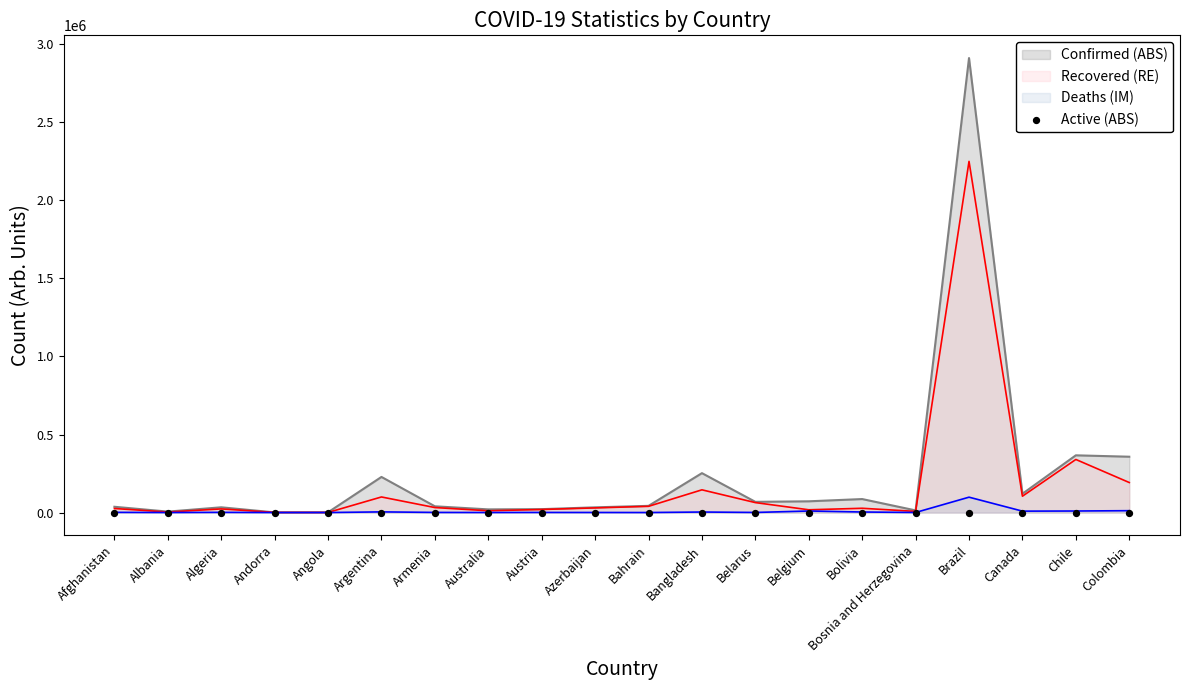

At how many categories does at least one series exceed 561960?

1